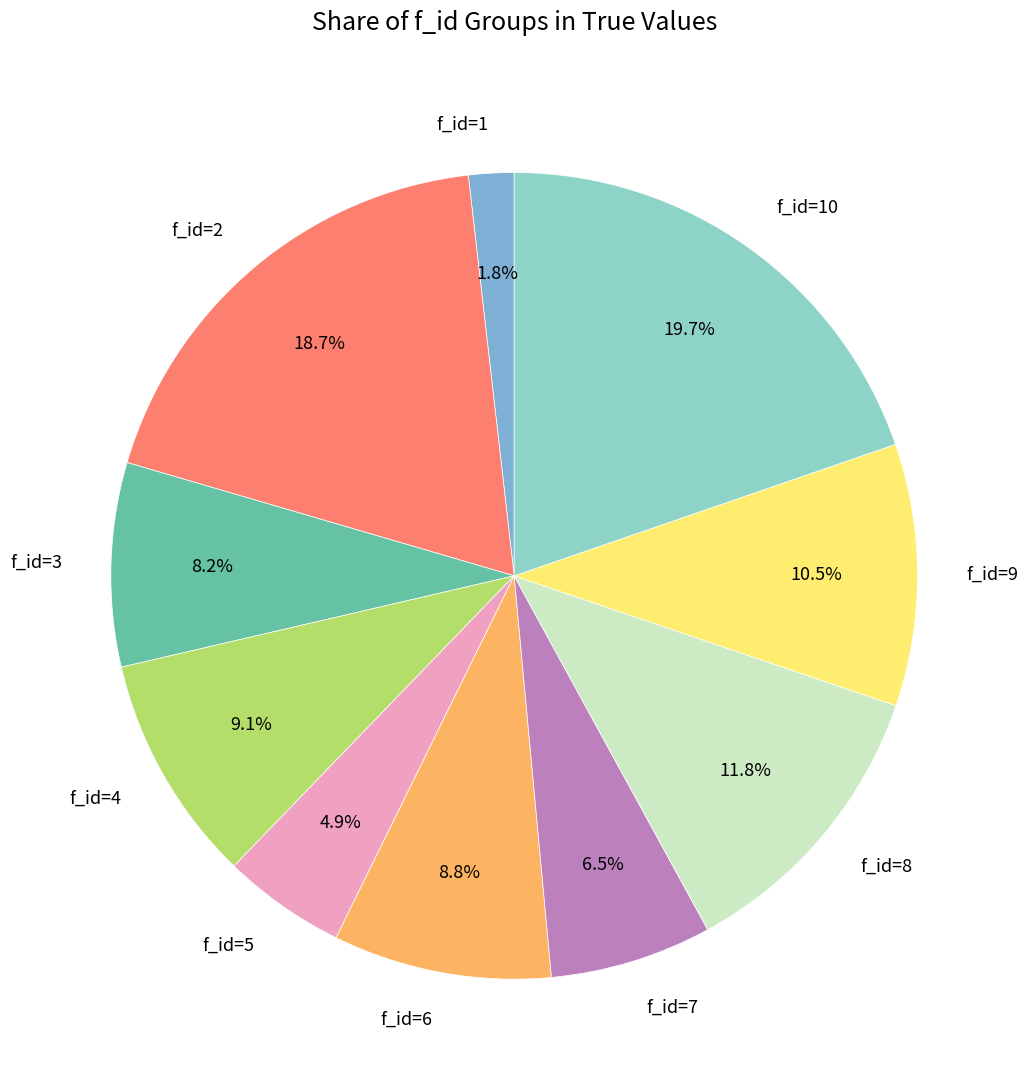

How many segments does this pie chart have?

10